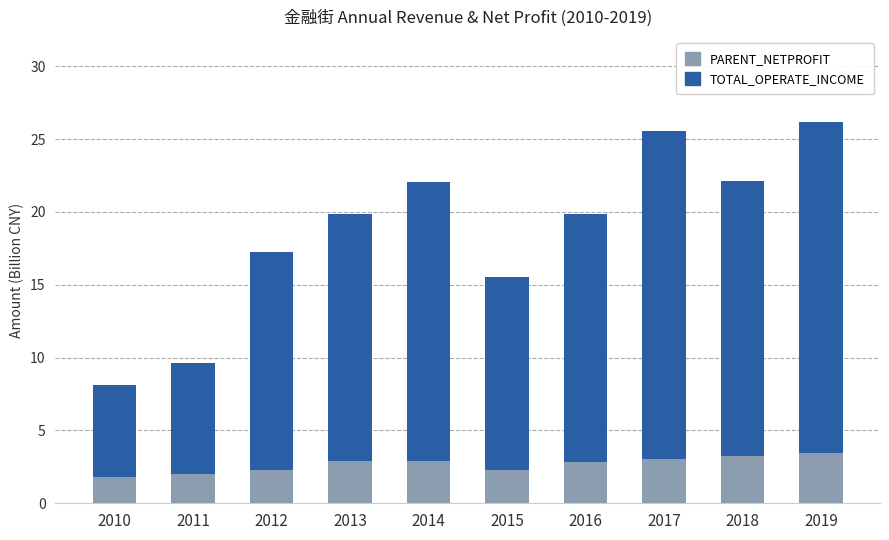

At which category does the chart reach its peak across all series?

2019